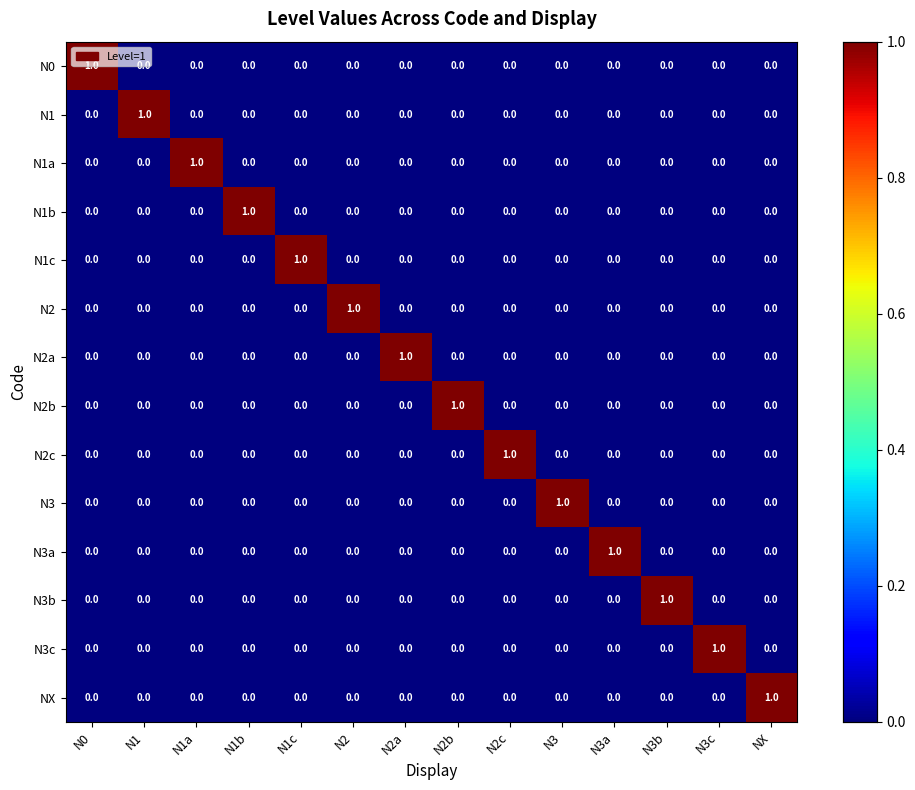

At which label does N2a reach its peak?

N2a